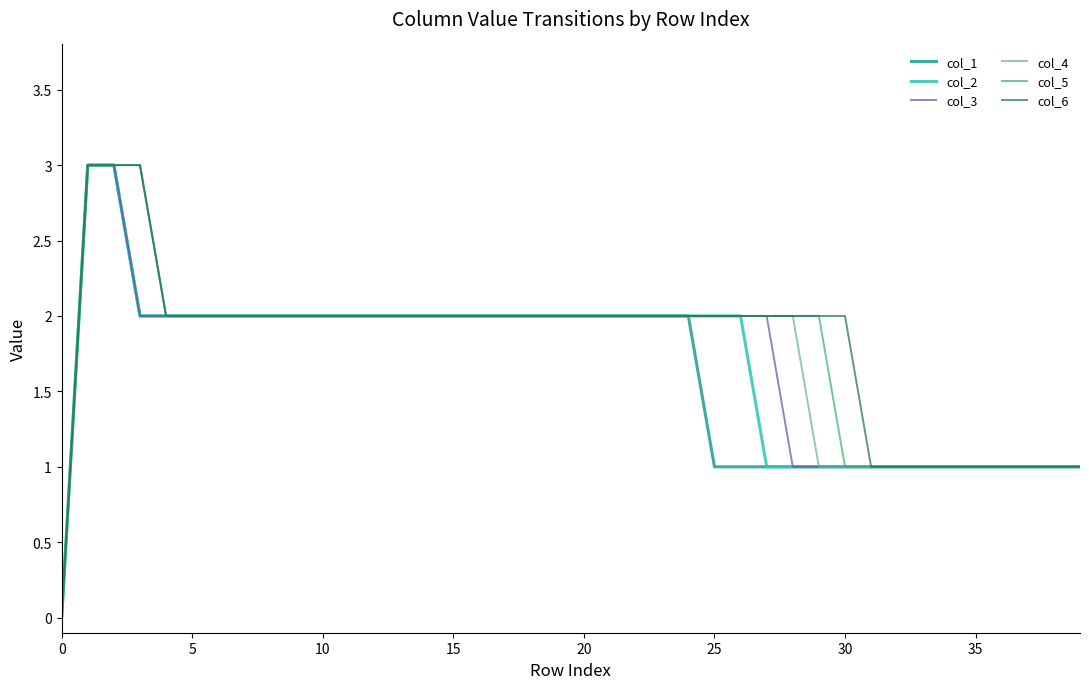

What is the greatest value displayed?

3